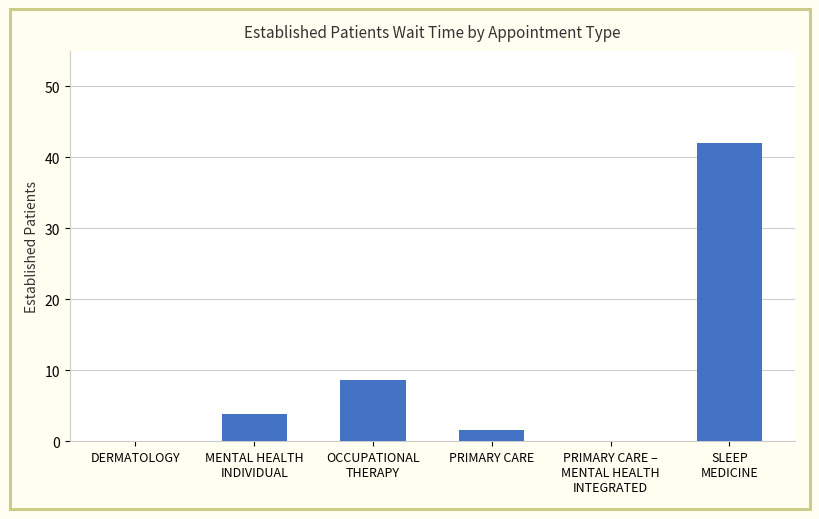

What is the sum of the values at MENTAL HEALTH
INDIVIDUAL and DERMATOLOGY?

3.9